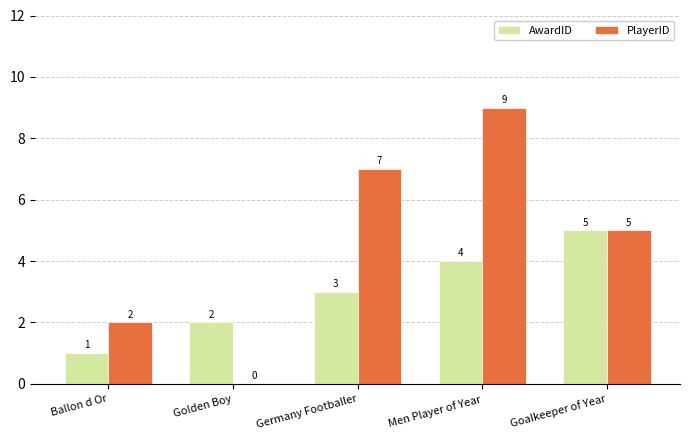

What are all the series names shown in the legend?

AwardID, PlayerID